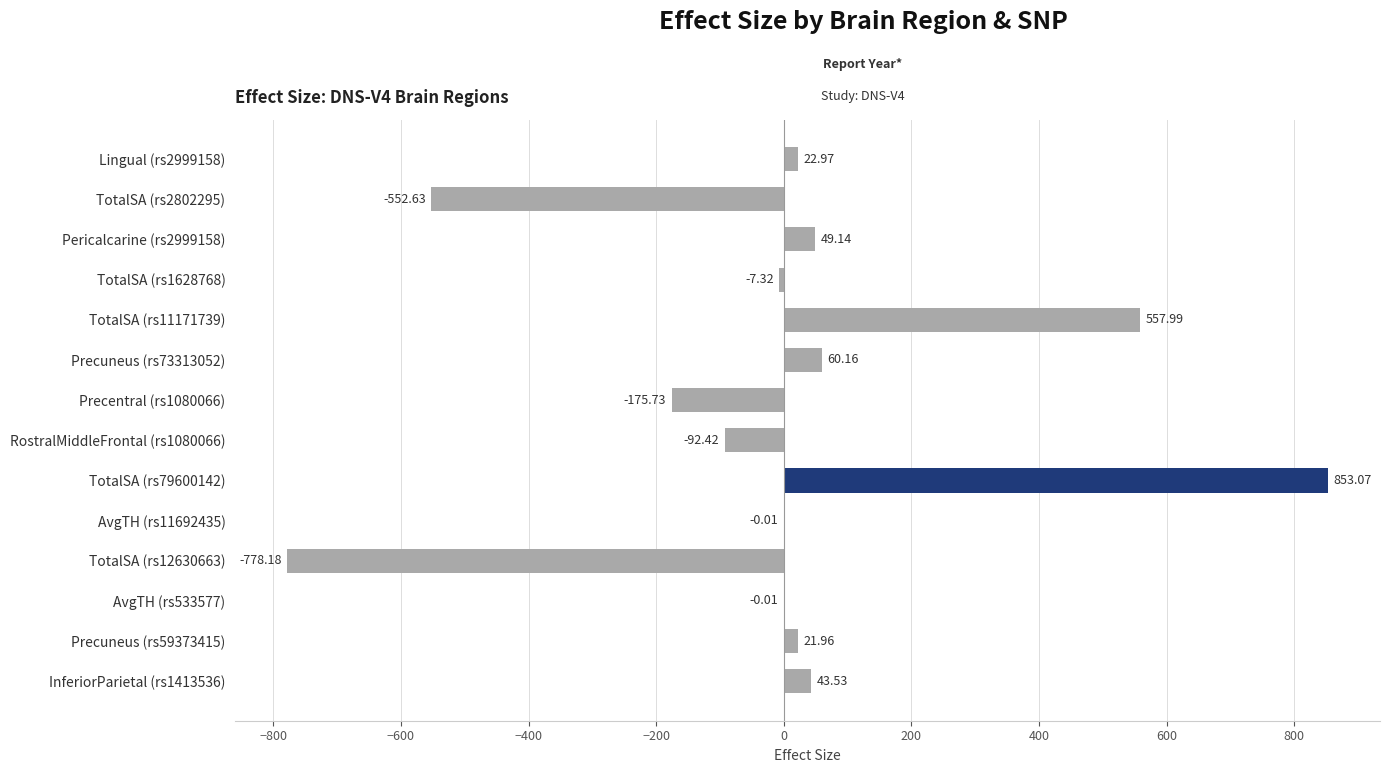

What is the change in value from TotalSA (rs2802295) to RostralMiddleFrontal (rs1080066)?

+460.2